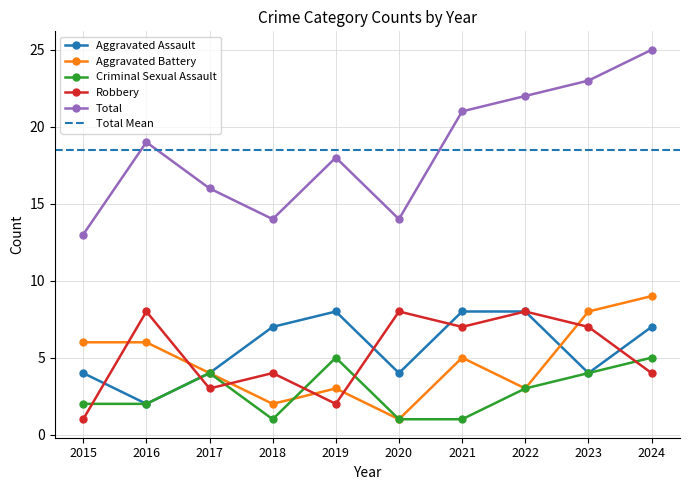

Is this an area chart (filled region under the line)?

No